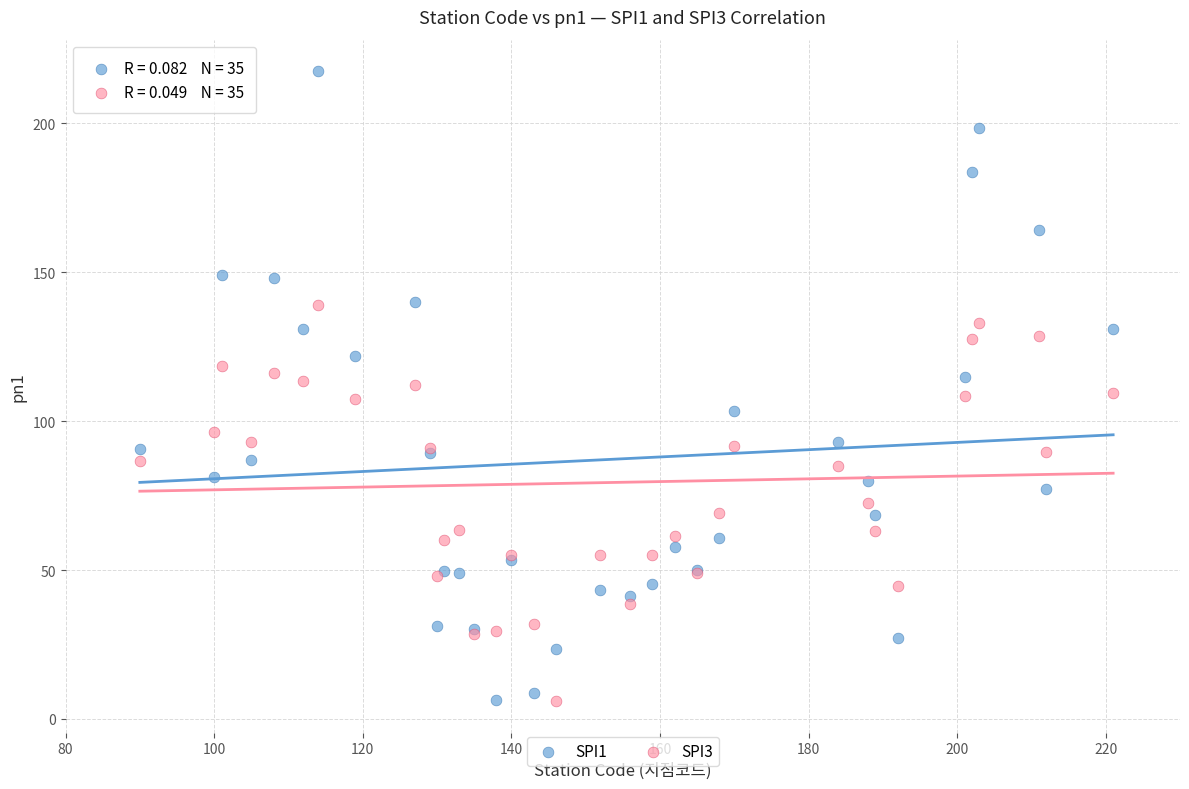

Which series reaches the maximum Y coordinate?

SPI1